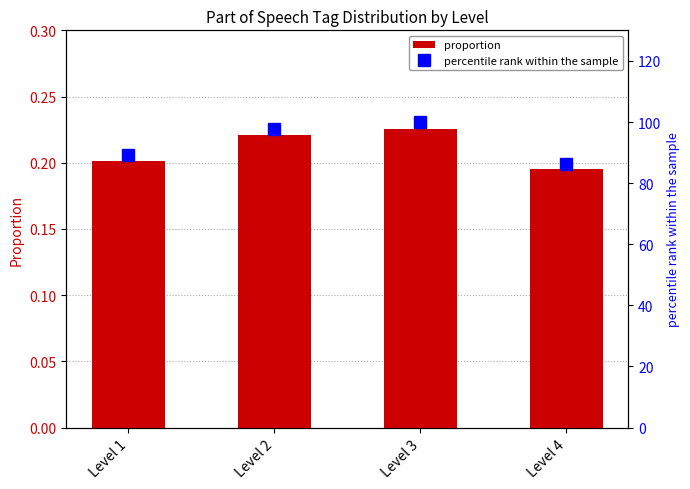

List the labels in order of proportion value, smallest first.

Level 4, Level 1, Level 2, Level 3